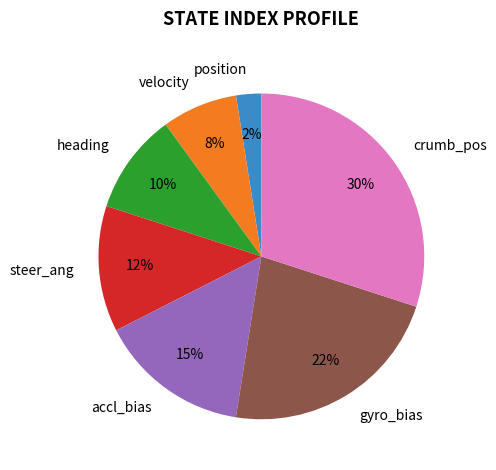

Is it true that gyro_bias is 22% of the pie?

True